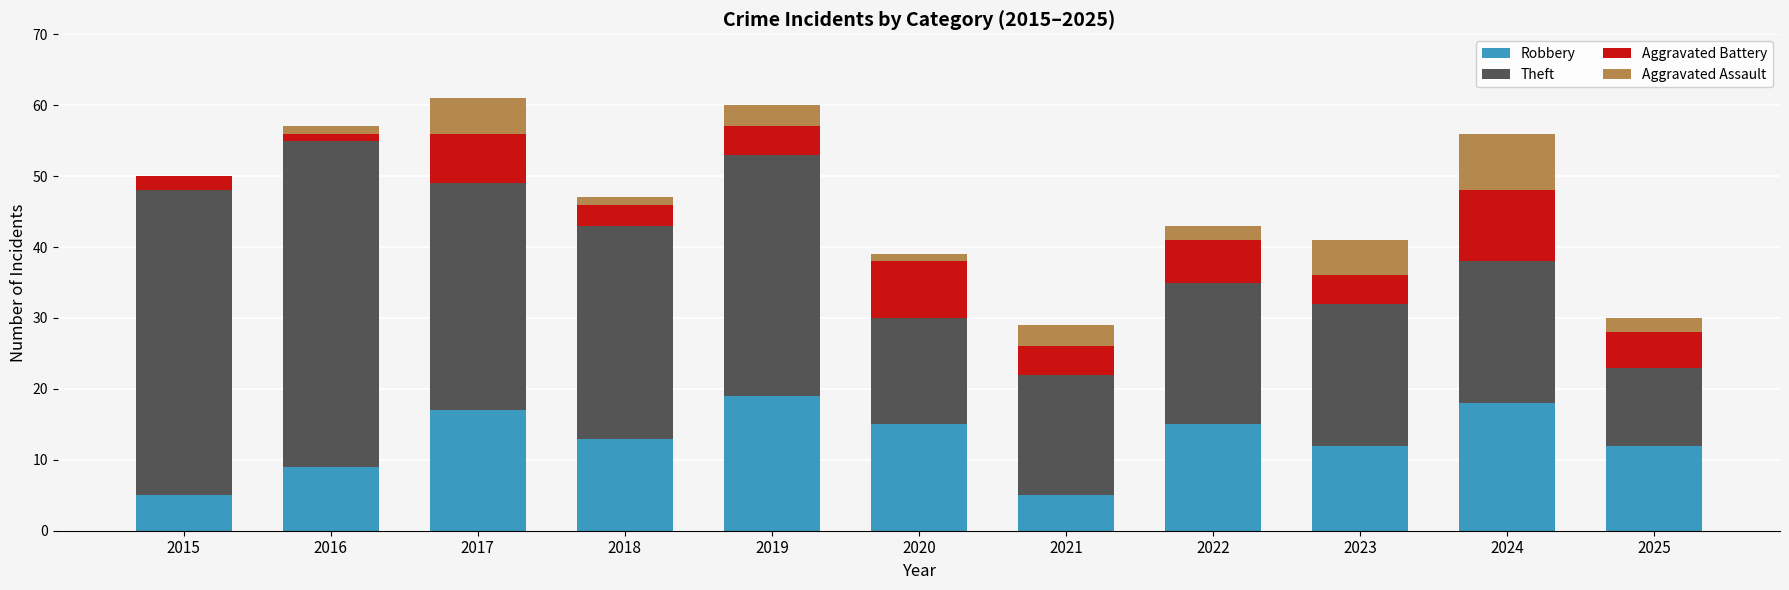

The Robbery series shows 12 at 2025. True or false?

True